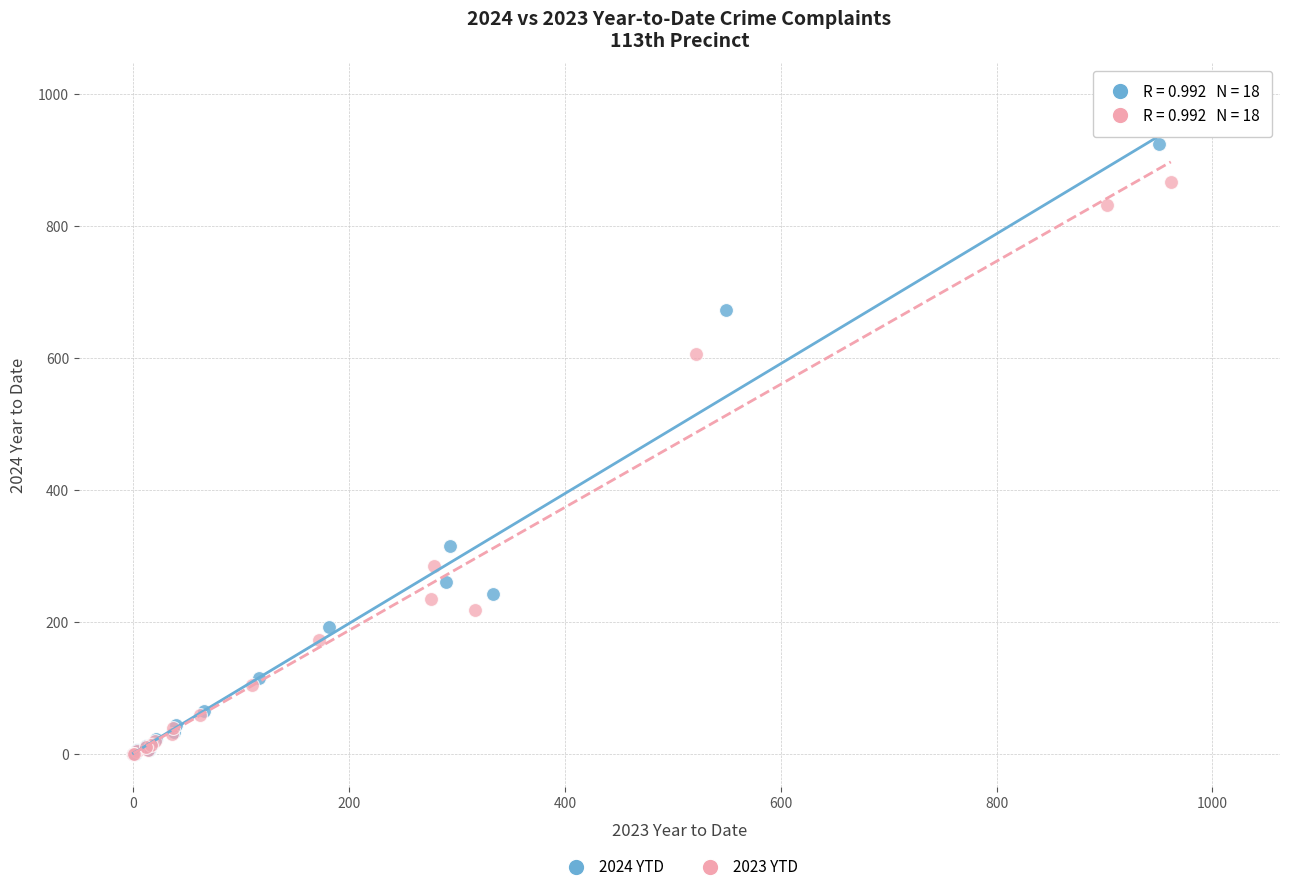

Which series has the widest spread of Y values?

2024 YTD